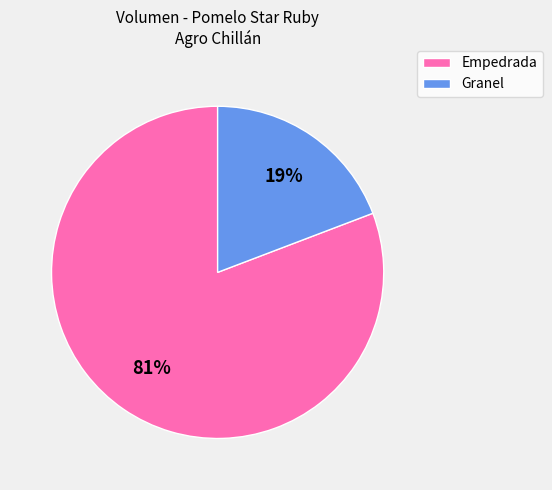

To the nearest percent, what is the difference between the largest and smallest slice percentages?

62%